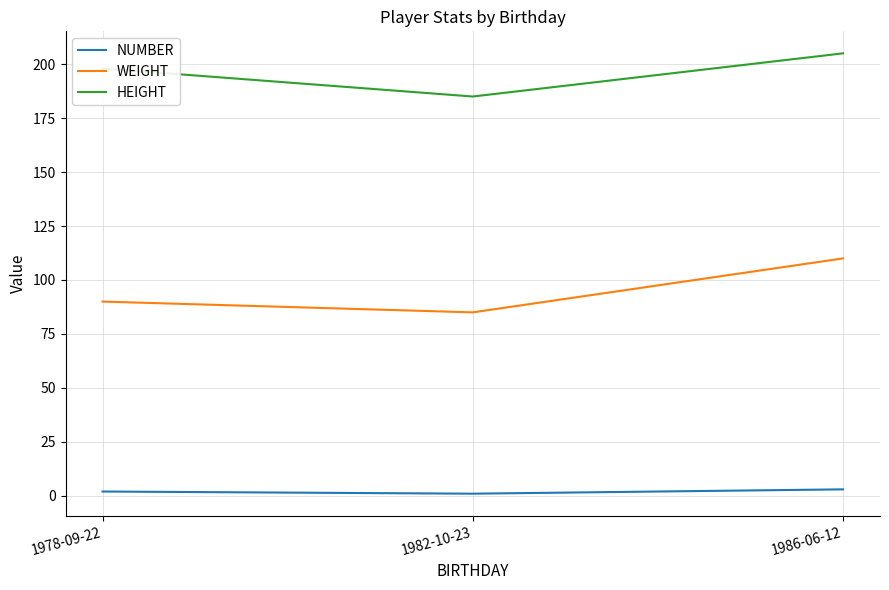

At which category is the sum across all series the highest?

1986-06-12